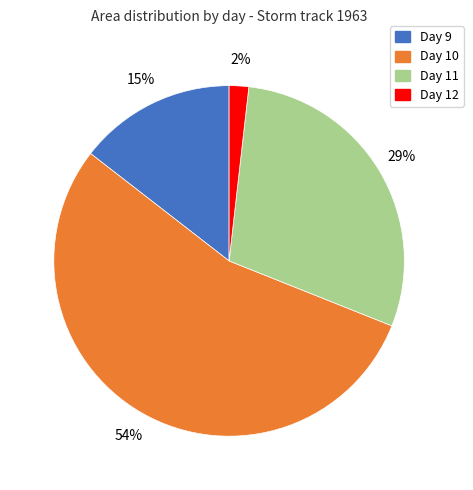

How many segments does this pie chart have?

4